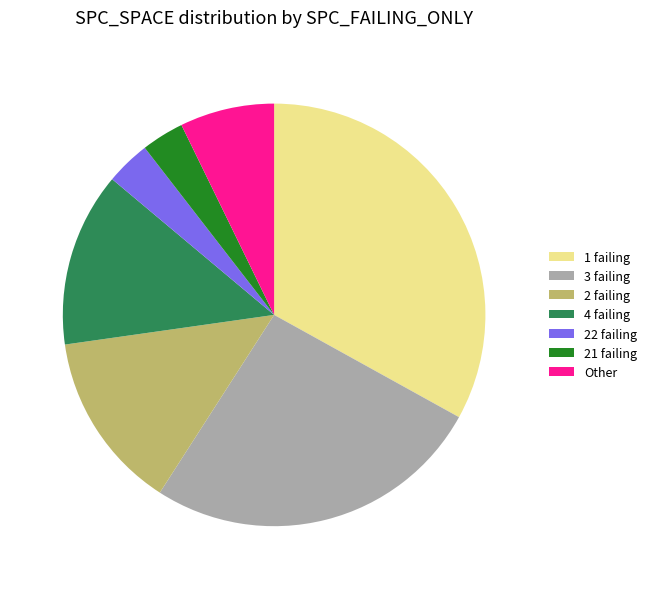

Is there any slice that represents more than half of the pie?

No